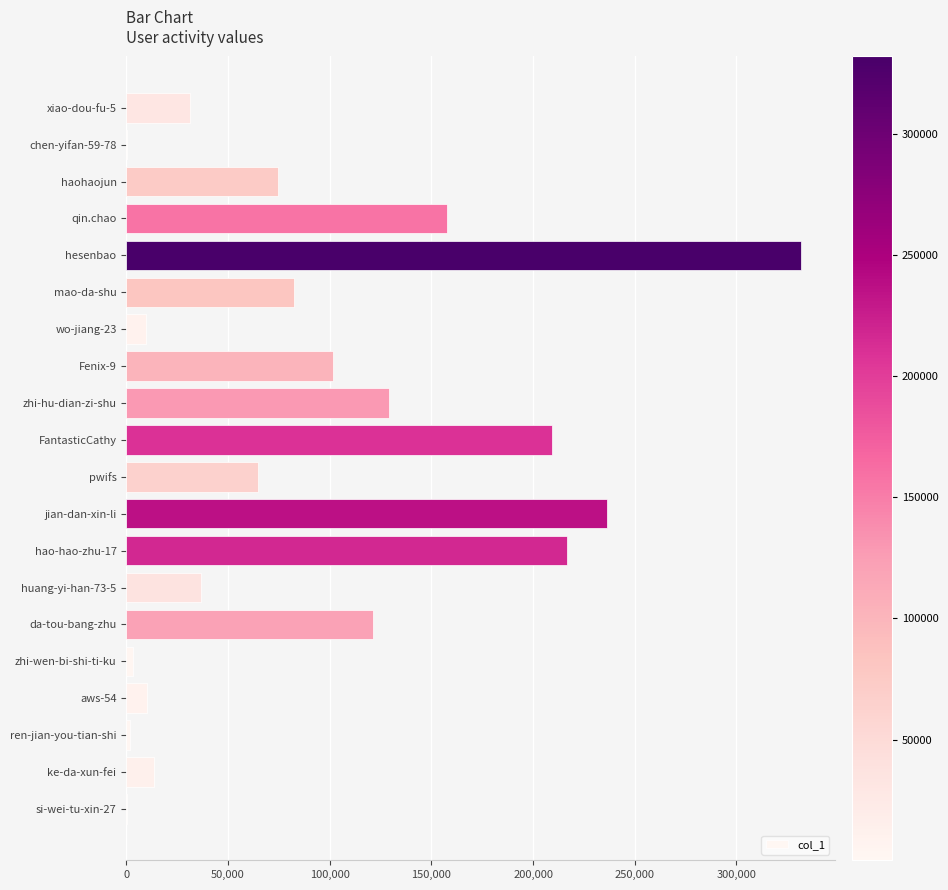

Where is the data nearest to the value 166050?

qin.chao